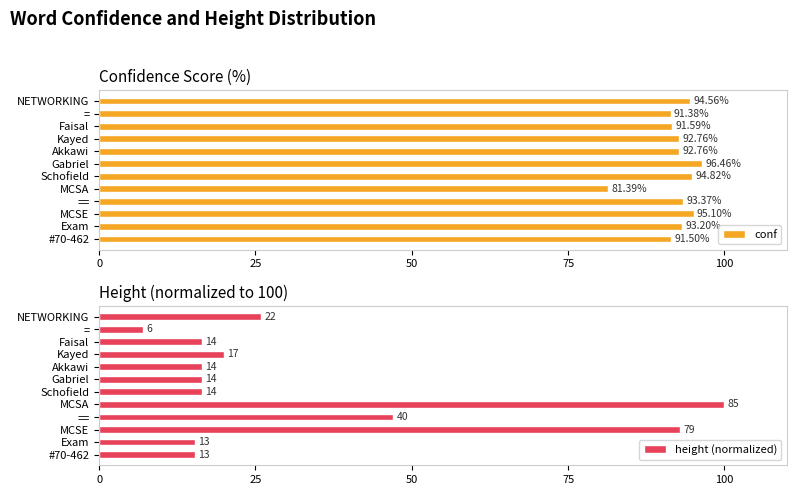

What is the difference between the second highest and second lowest values in the conf series?

3.7